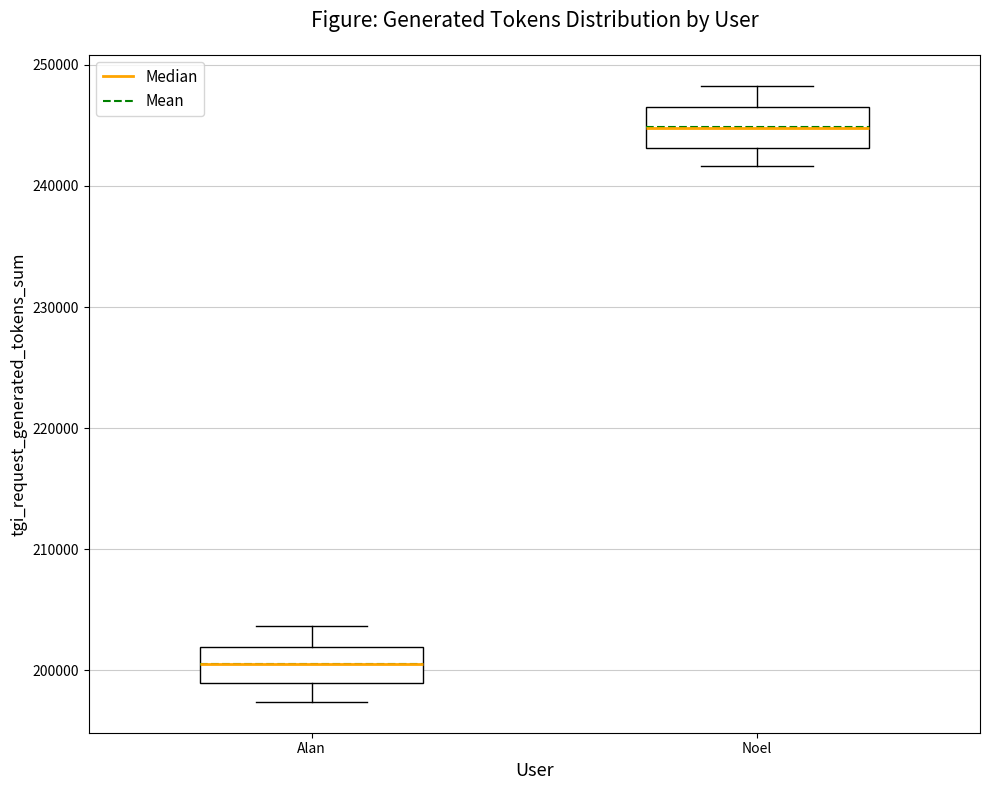

Reading left to right, transcribe this box plot: for each box, give where its median line is, the range the box spans, and where its two whiskers end, as read against the y-axis. The values are not printed on the chart, so give them approximately, as read against the axis.

Alan: median 200000, box 199000 to 202000, whiskers 197000 to 204000
Noel: median 245000, box 243000 to 247000, whiskers 242000 to 248000